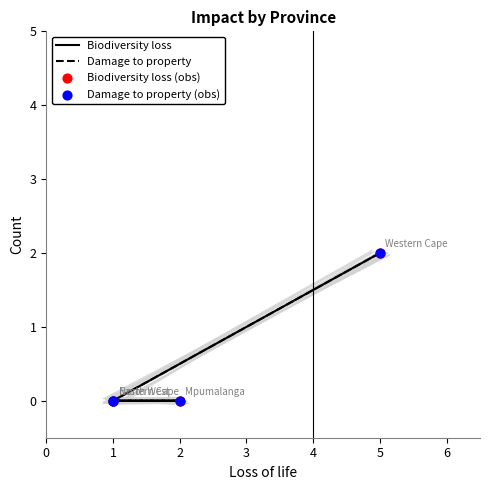

Which series has the largest total across all categories?

Biodiversity loss